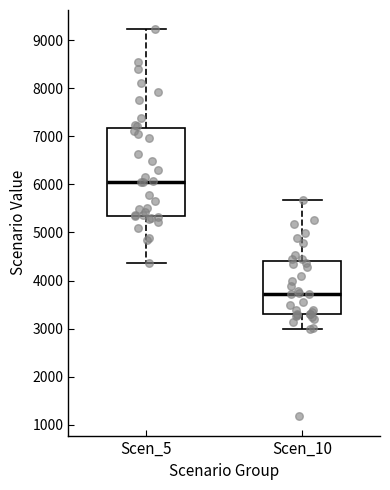

Where does the median line of the box for Scen_10 sit on the y-axis? The values are not printed on the chart, so give them approximately, as read against the axis.

3700